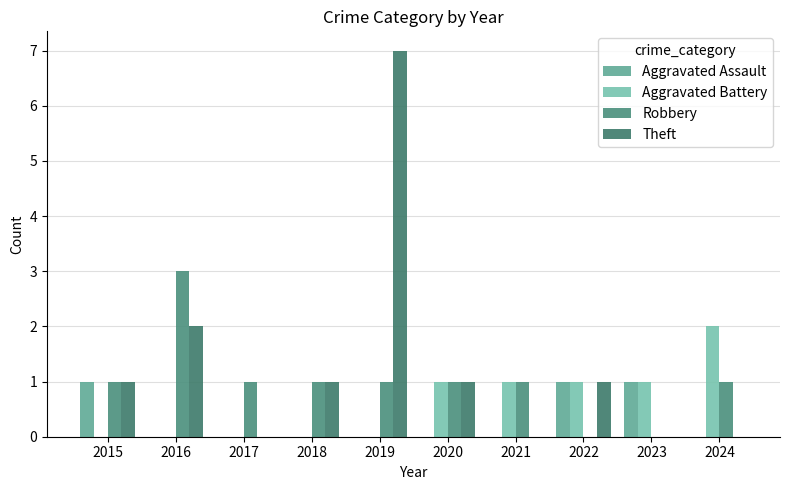

How many Robbery values are between 1 and 2?

7